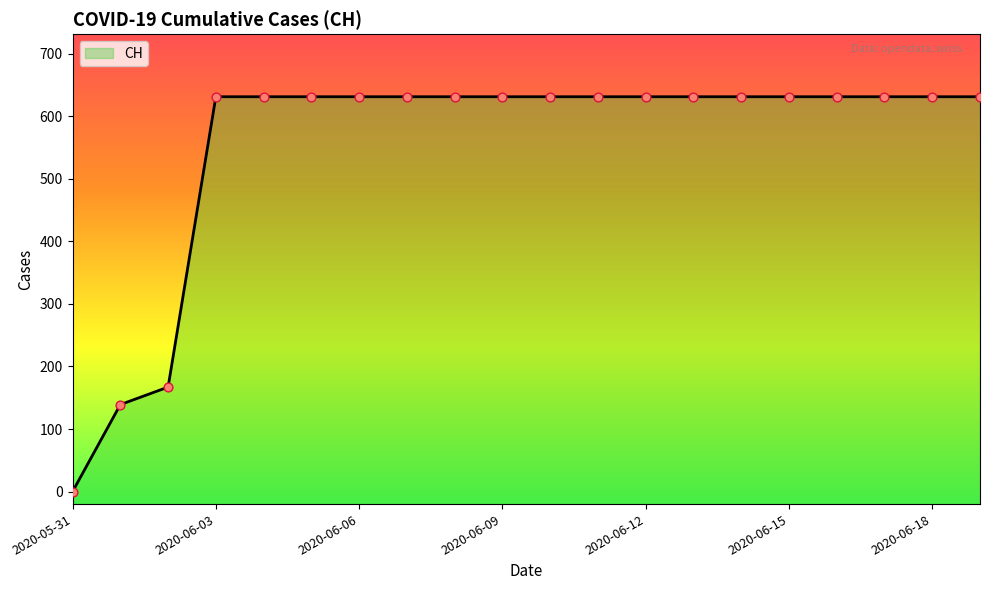

What is the ratio of the value at 2020-06-03 to the value at 2020-06-14?

1.0